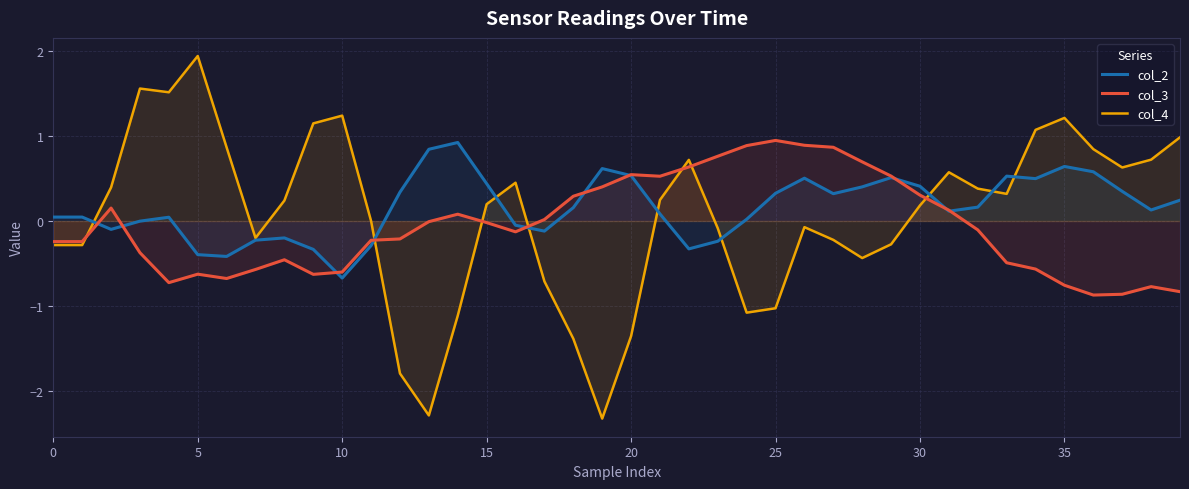

How many lines are shown in the chart?

3